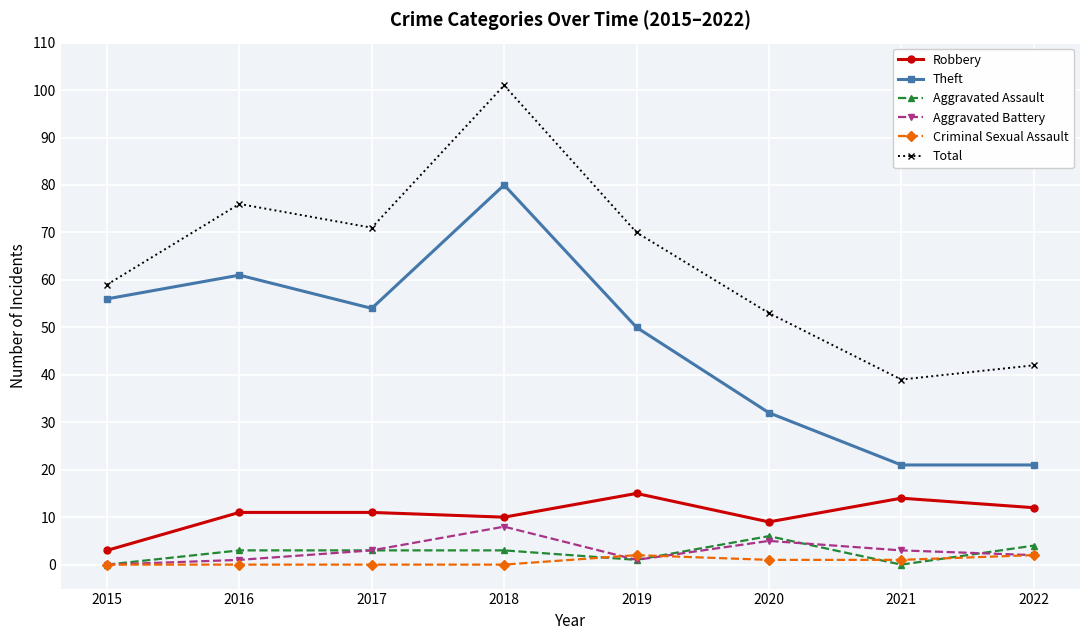

What are all the series names shown in the legend?

Robbery, Theft, Aggravated Assault, Aggravated Battery, Criminal Sexual Assault, Total